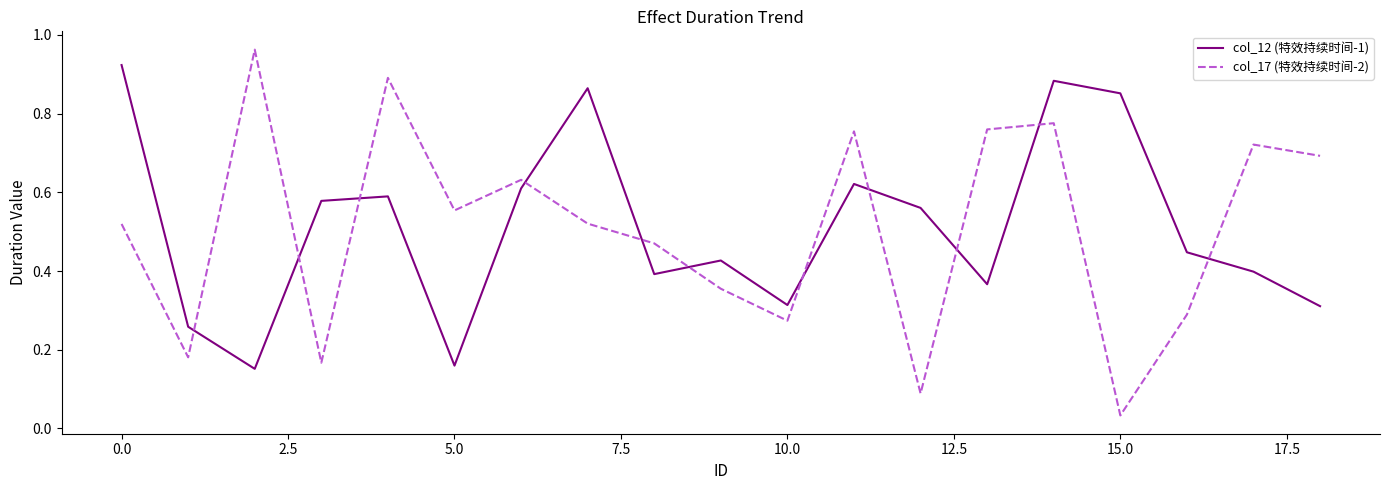

True or false: col_17 (特效持续时间-2) and col_12 (特效持续时间-1) intersect in this chart.

True